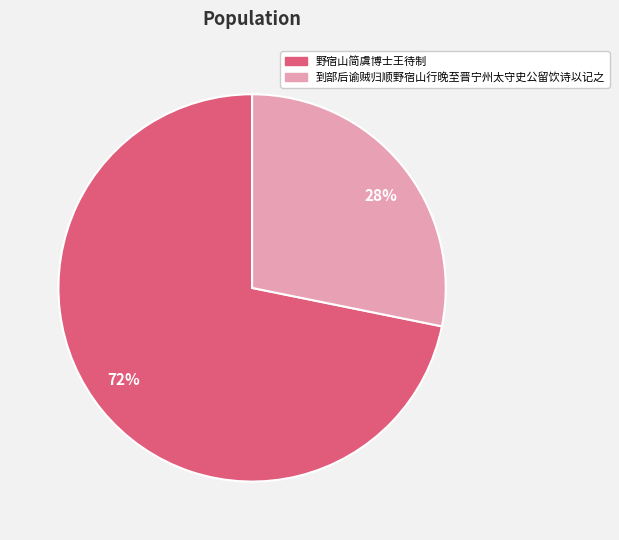

Which slice represents more than half of the pie?

72%